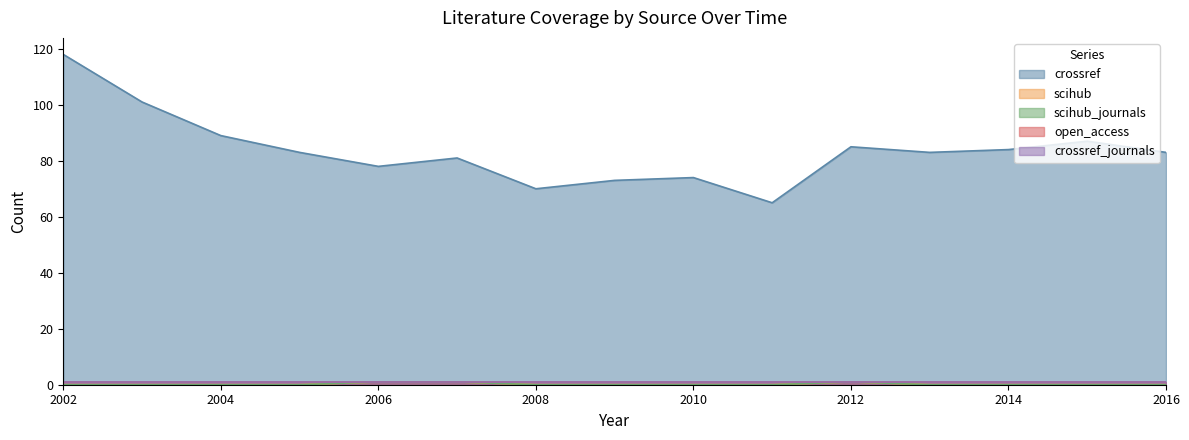

At how many categories does at least one series exceed 30?

15